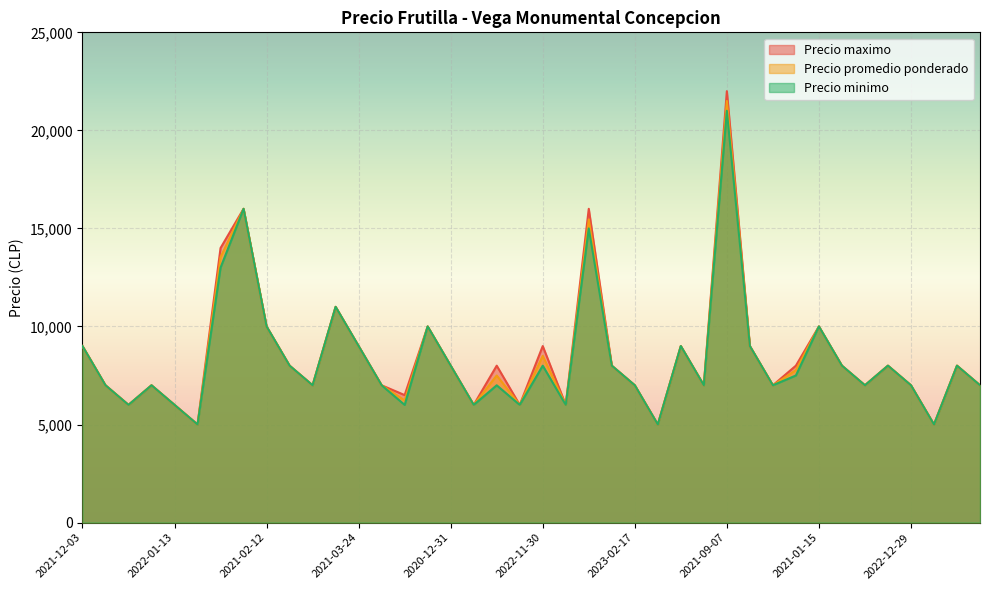

List the series in order of their overall mean, lowest first.

Precio minimo, Precio promedio ponderado, Precio maximo